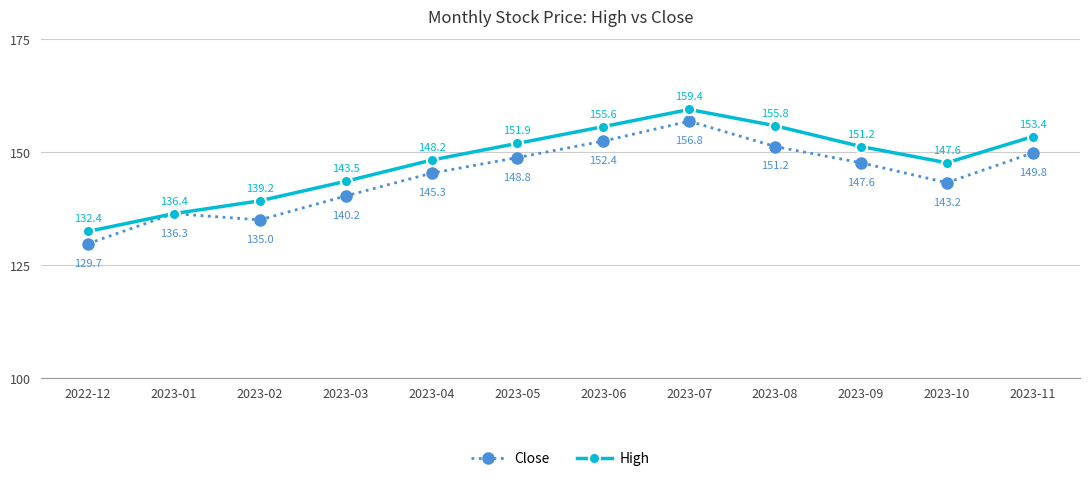

How many interior local valleys does the Close series have?

2